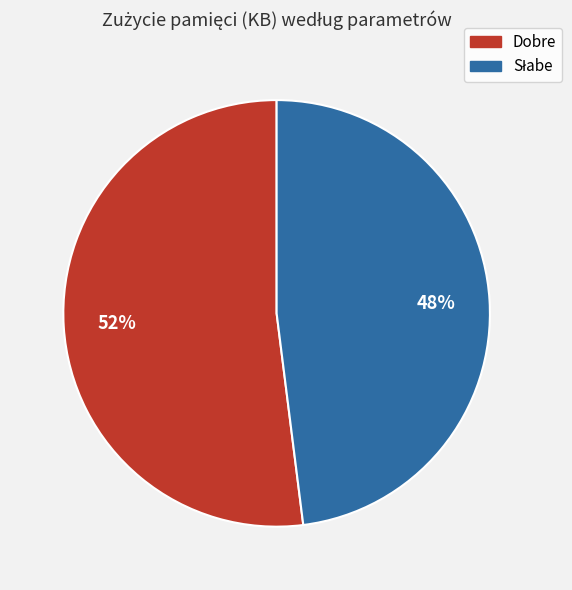

To the nearest percent, what is the difference between the largest and smallest slice percentages?

4%